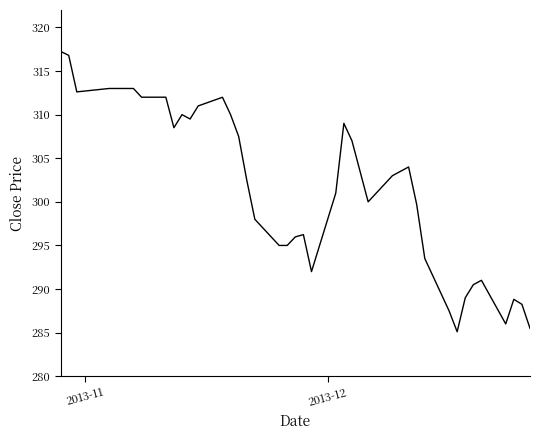

What is the minimum value shown in the chart?

285.1